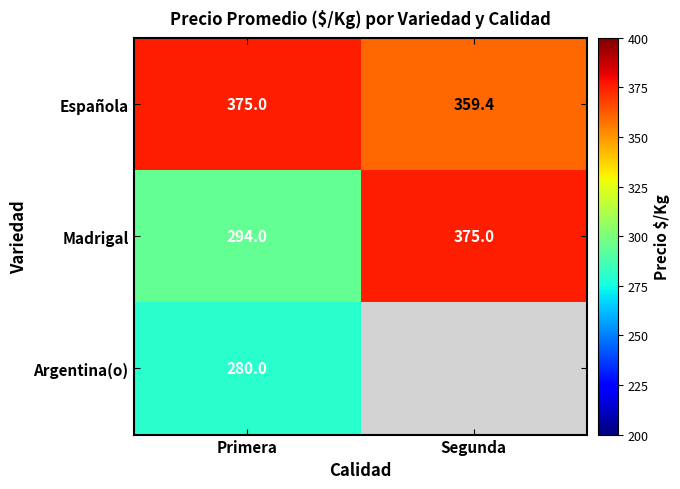

The value of Madrigal at Primera is 96.5. True or false?

False